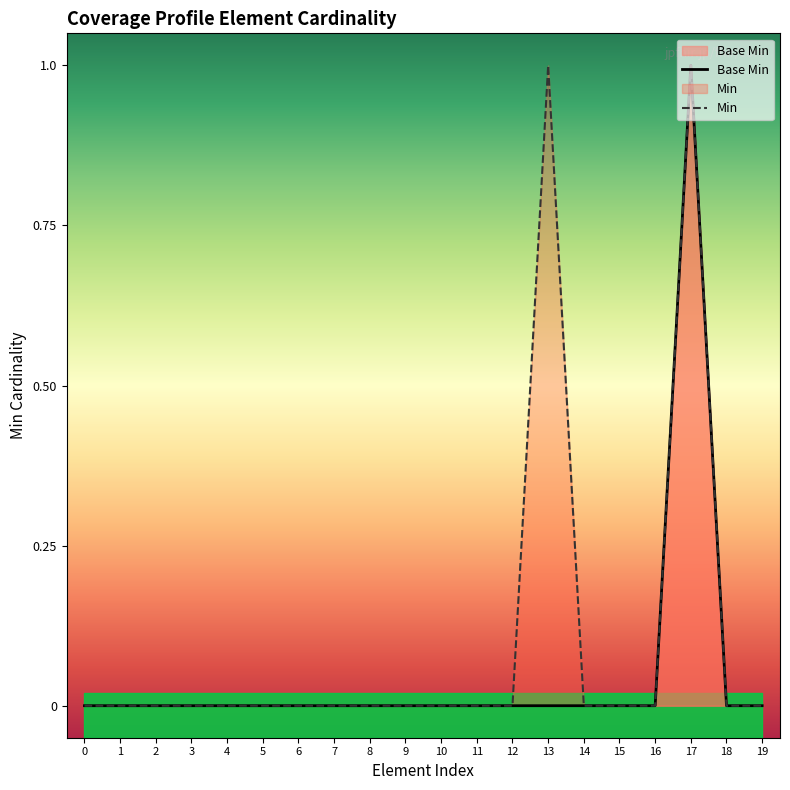

At which category does Base Min reach its first local peak?

17